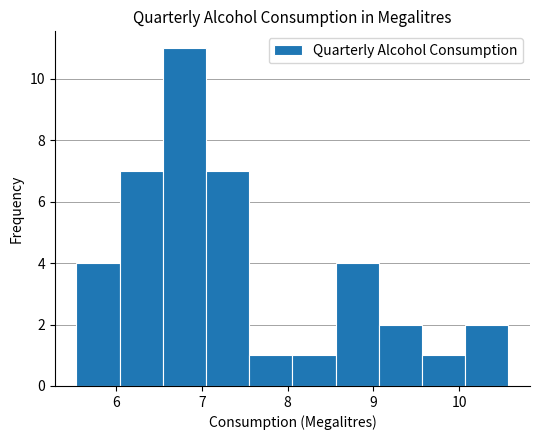

How tall is the bar that spans 6.0 to 6.5 on the x-axis? Neither the bar edges nor the heights are printed on the chart, so give them approximately, as read against the axes.

7